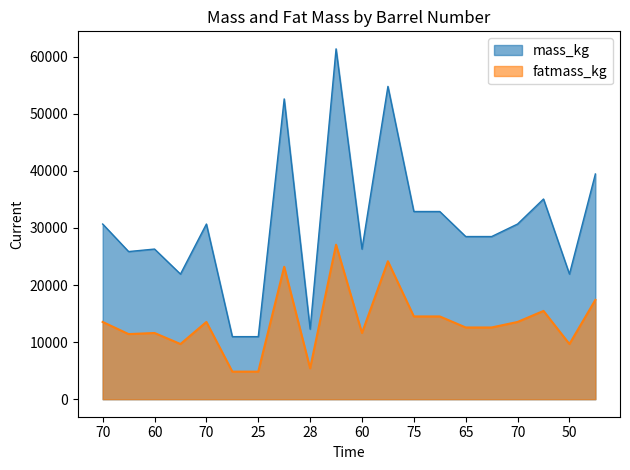

What is the value of the mass_kg point at the 19th from the left?

21921.4